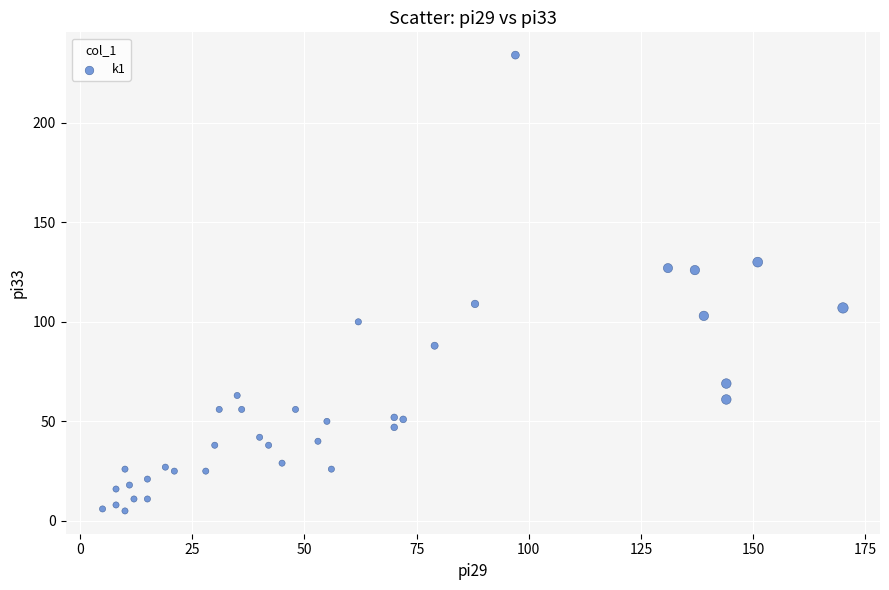

What is the range of X values (max minus min)?

165